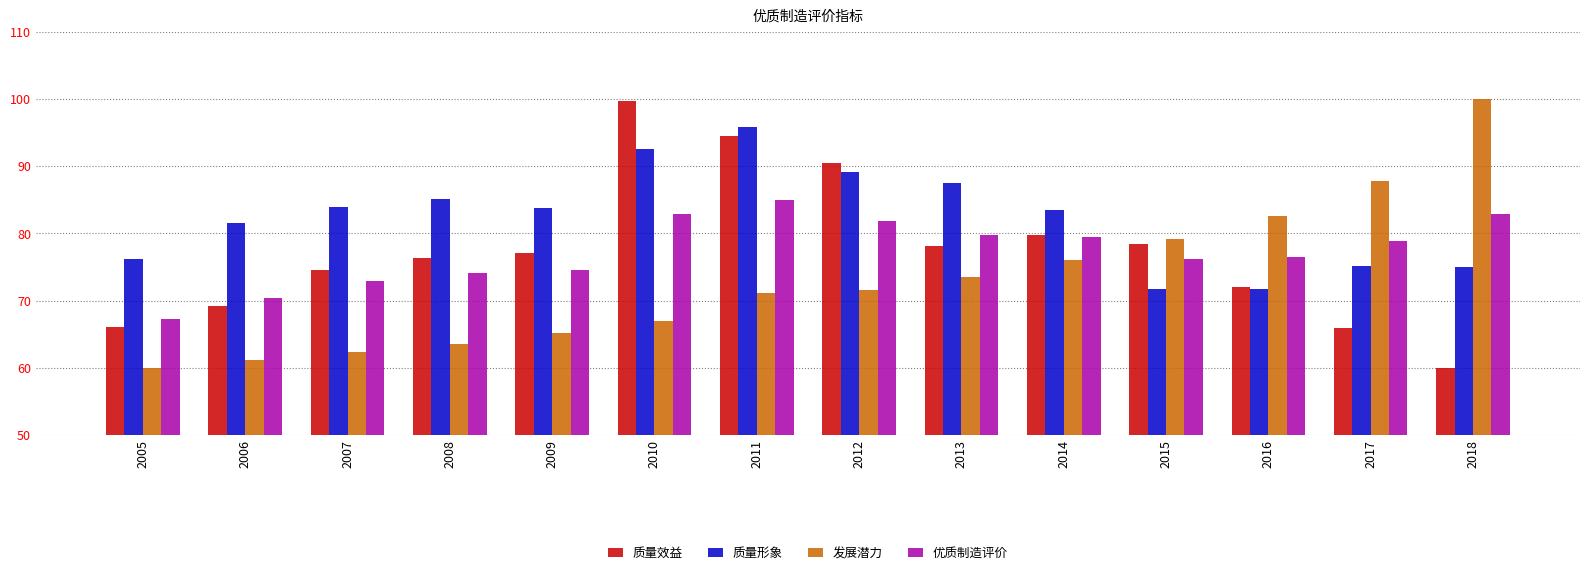

Between 2005 and 2006, which series saw the biggest shift?

质量形象